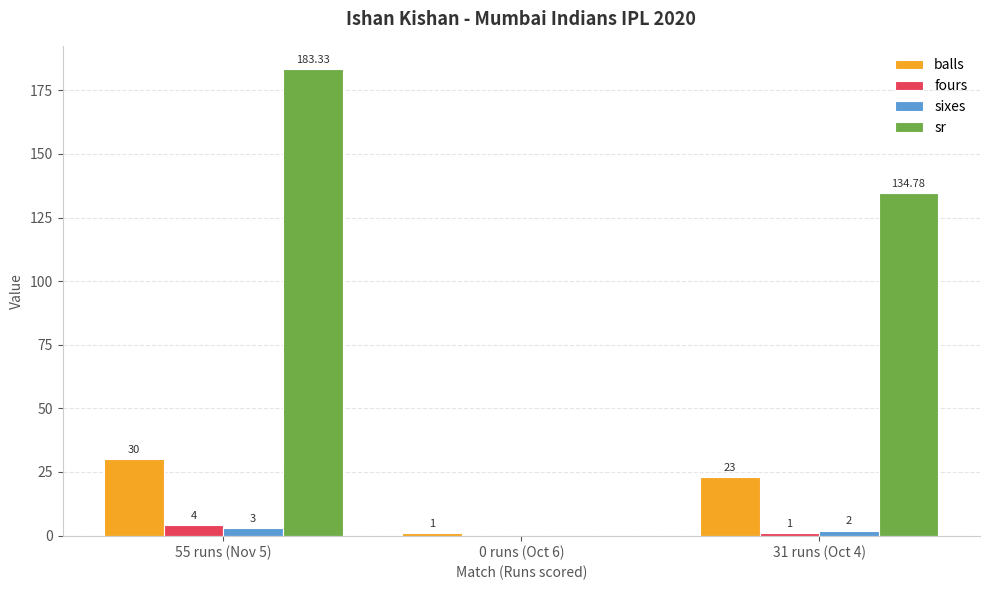

How many groups of bars are there?

3